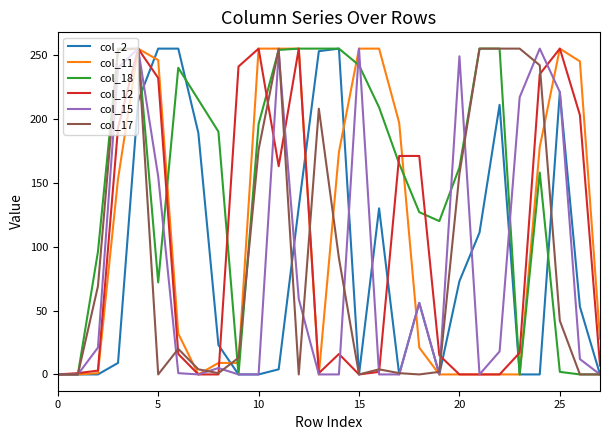

Which series has the largest total across all categories?

col_18